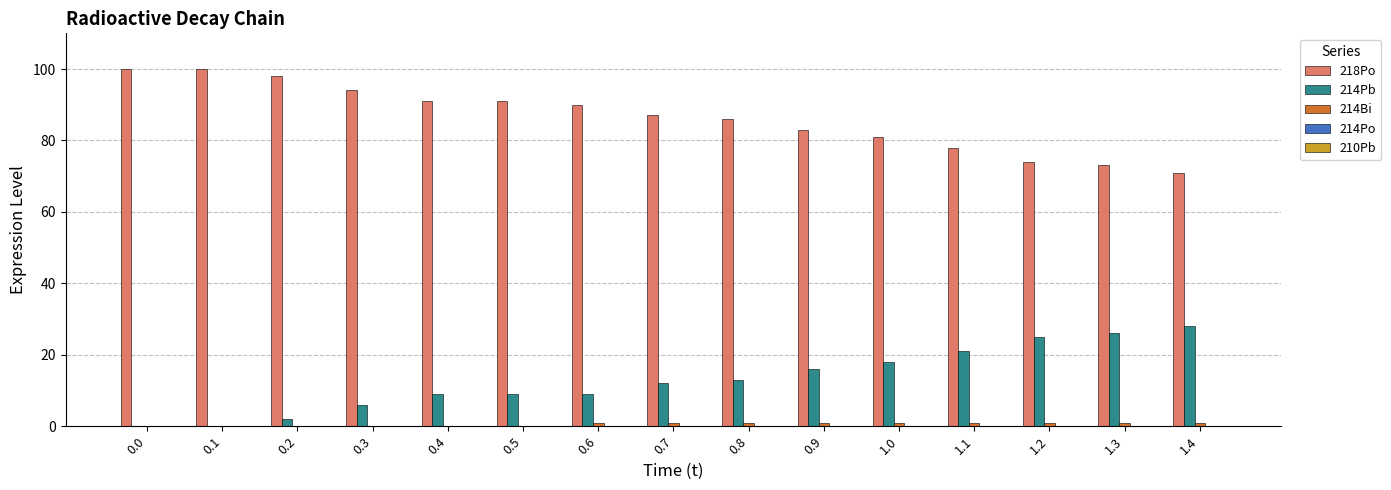

What is the sum of all 218Po values?

1297